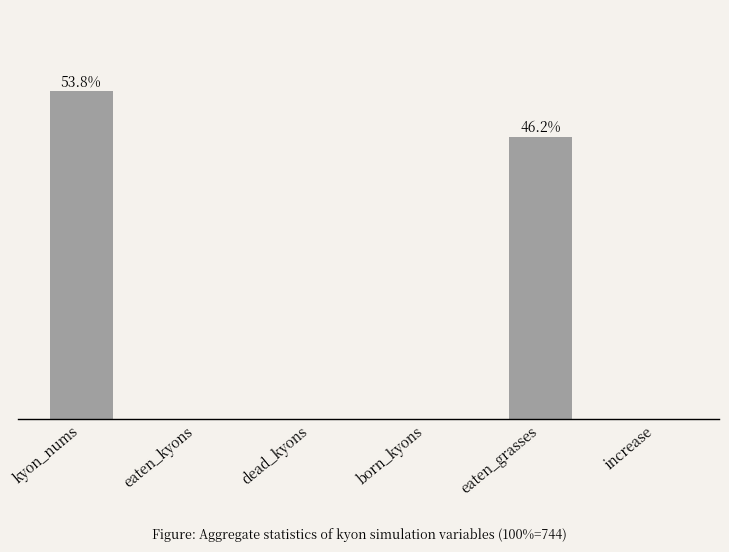

Rank the categories by value from lowest to highest.

eaten_kyons, dead_kyons, born_kyons, increase, eaten_grasses, kyon_nums